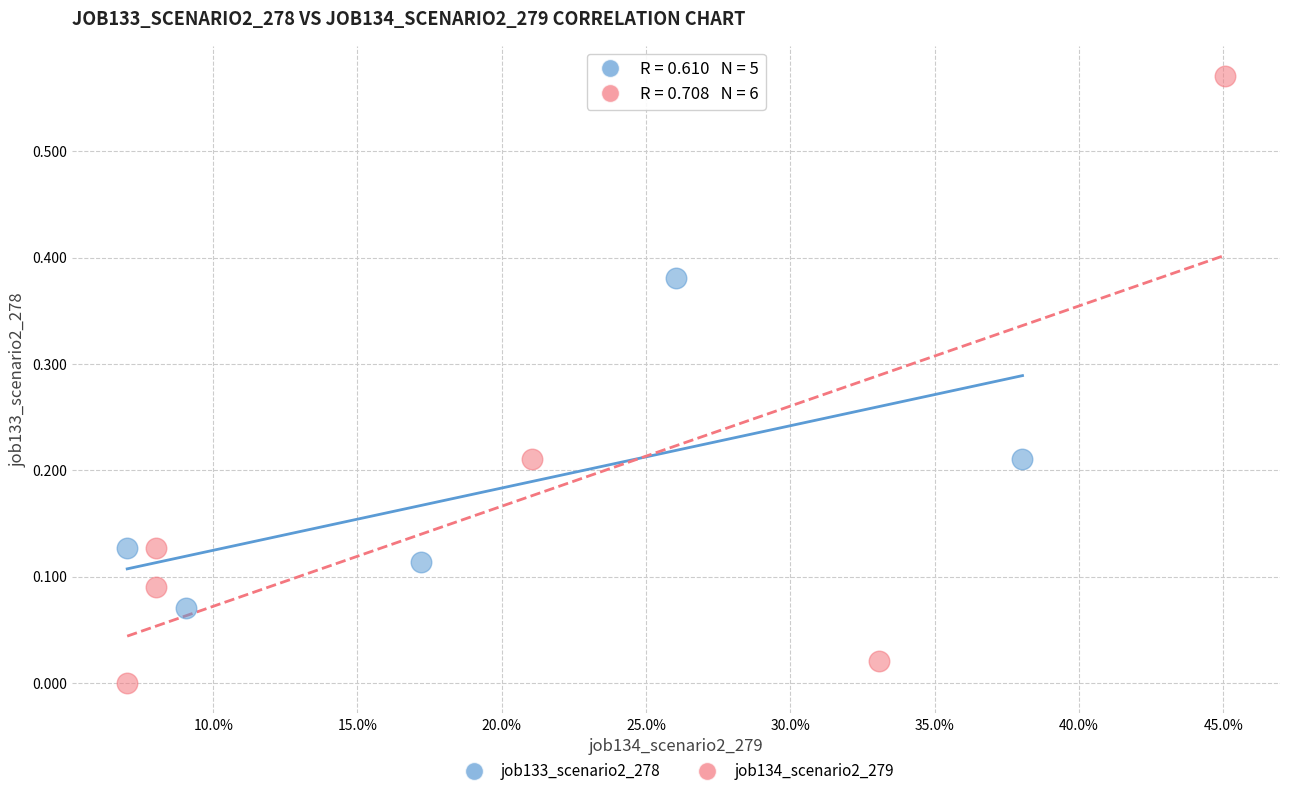

What are all the series names shown in the legend?

job133_scenario2_278, job134_scenario2_279